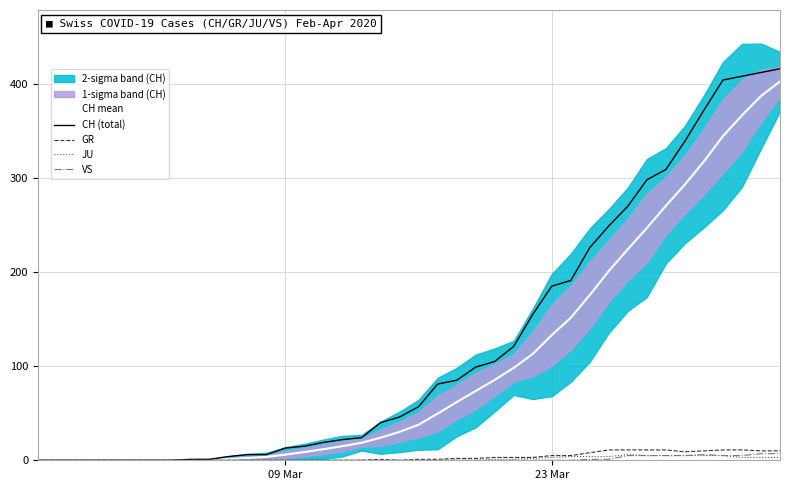

What is the maximum value for GR?

11.0